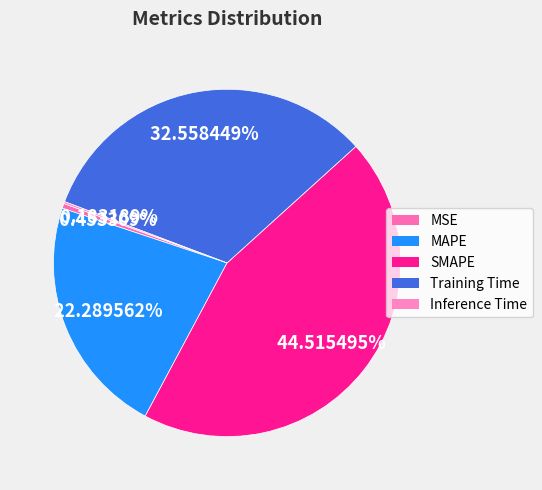

Is it true that SMAPE is 45% of the pie?

True